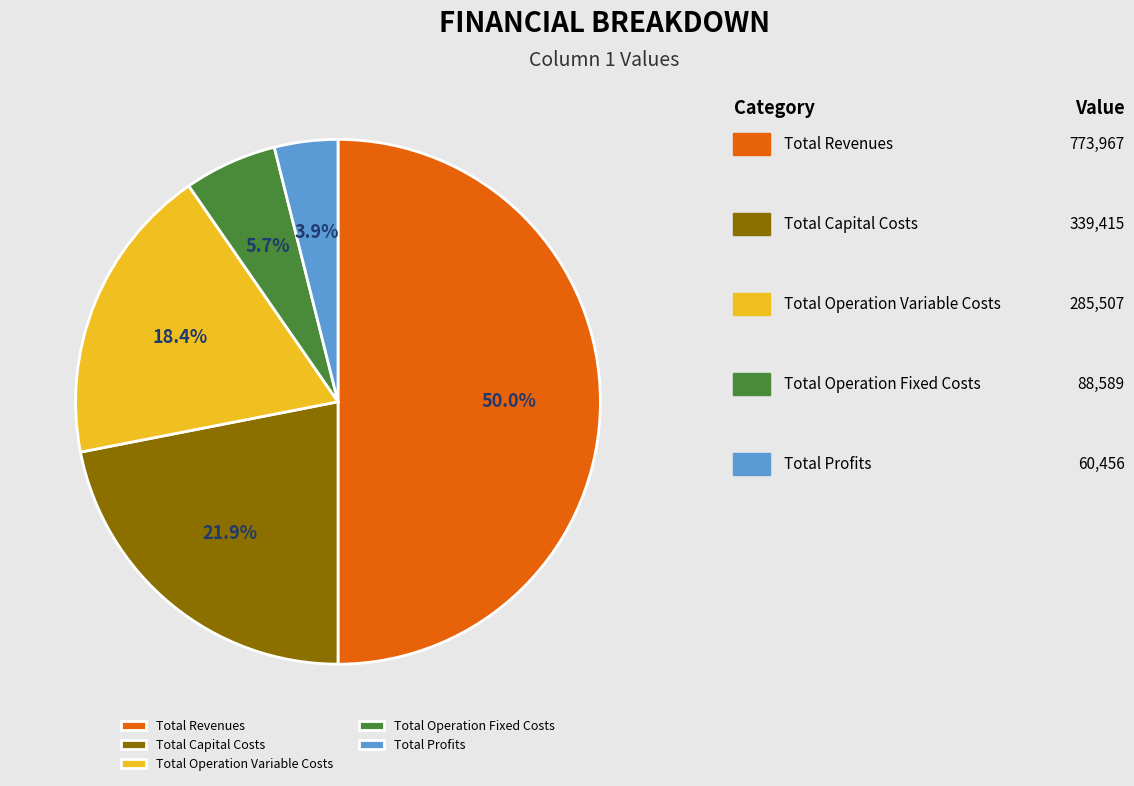

To the nearest percent, what percentage of the pie is Total Revenues?

50%